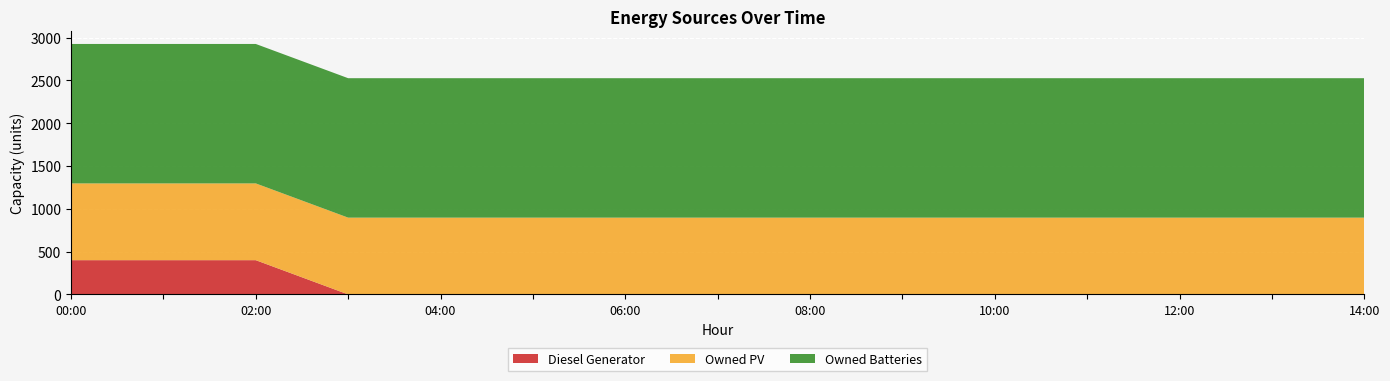

Reading left to right, what are all the values shown in this chart?

Diesel Generator: 0=400	1=400	2=400	3=0	4=0	5=0	6=0	7=0	8=0	9=0	10=0	11=0	12=0	13=0	14=0
Owned PV: 0=897	1=897	2=897	3=897	4=897	5=897	6=897	7=897	8=897	9=897	10=897	11=897	12=897	13=897	14=897
Owned Batteries: 0=1629	1=1629	2=1629	3=1629	4=1629	5=1629	6=1629	7=1629	8=1629	9=1629	10=1629	11=1629	12=1629	13=1629	14=1629